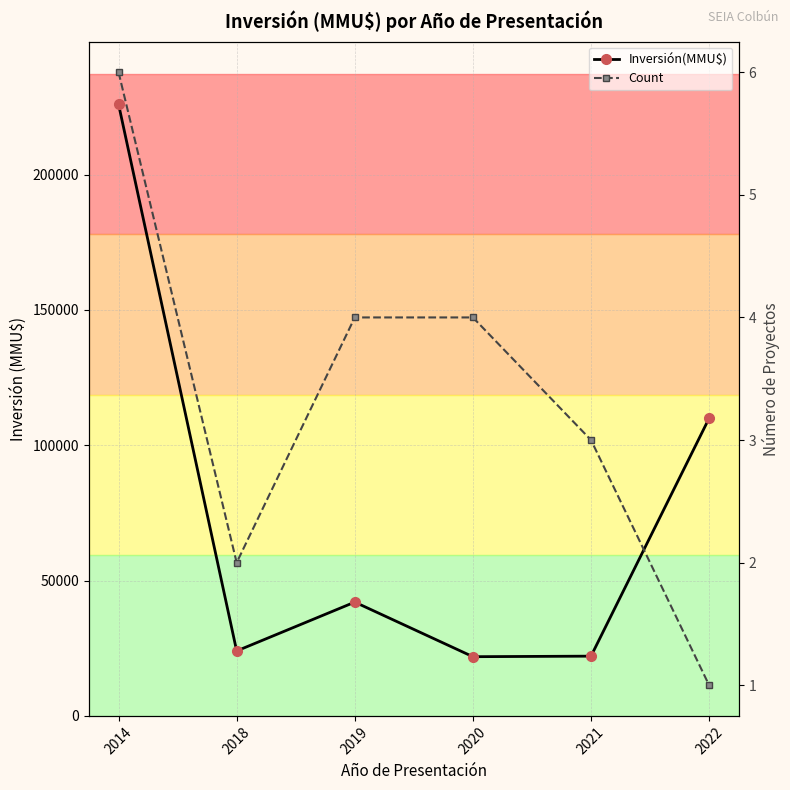

How many categories are shown in the chart?

6